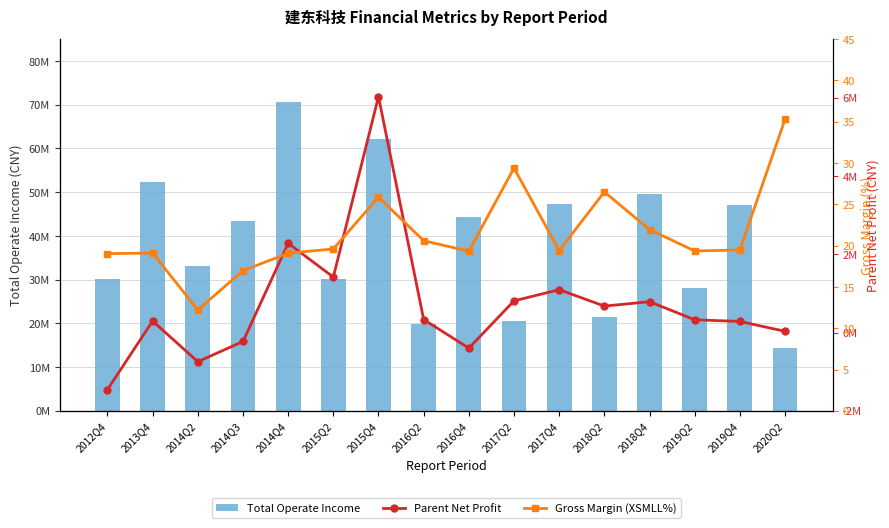

Which series has the largest total across all categories?

Total Operate Income